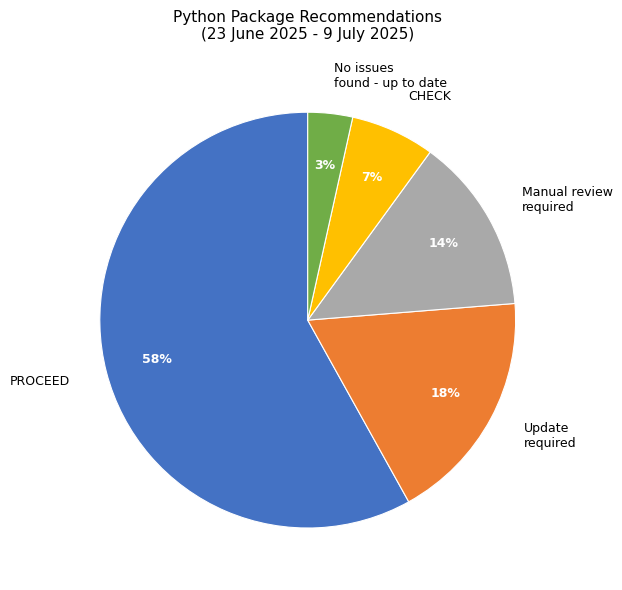

True or false: Manual review required accounts for 1% of the total.

False